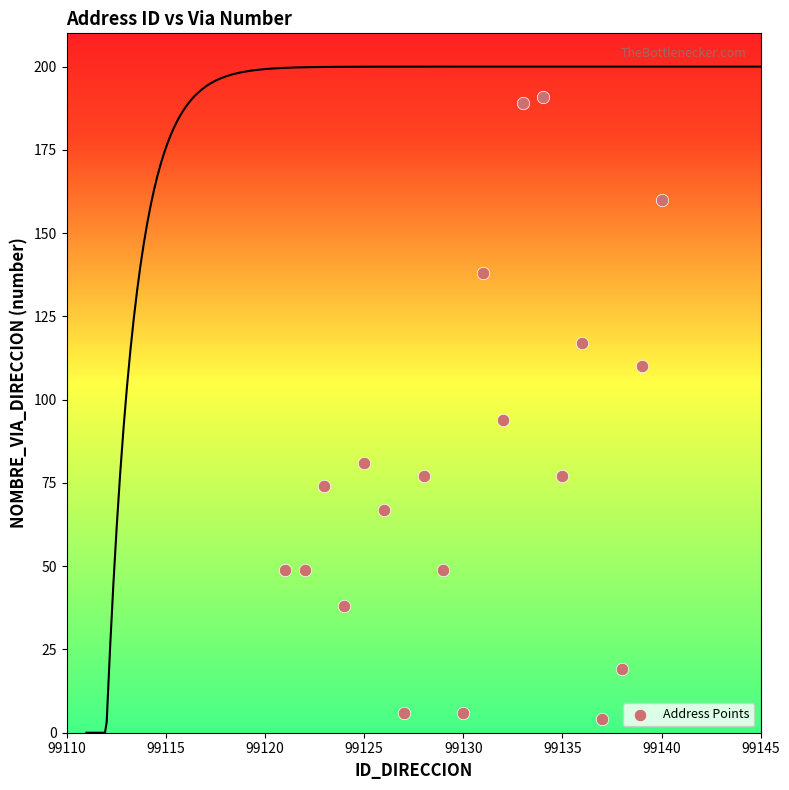

What is the range of X values (max minus min)?

19